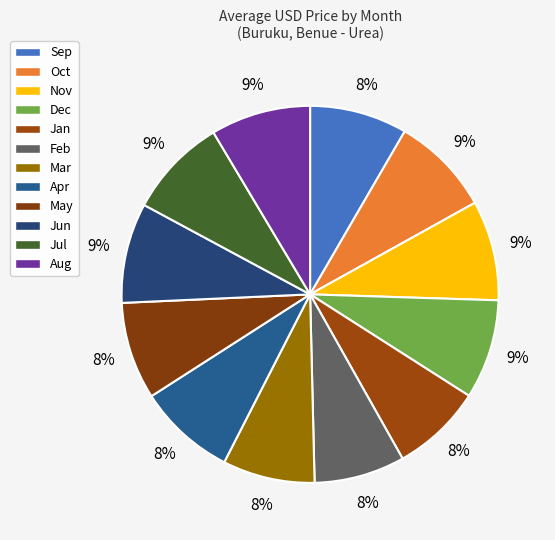

Count the number of slices in the pie.

12